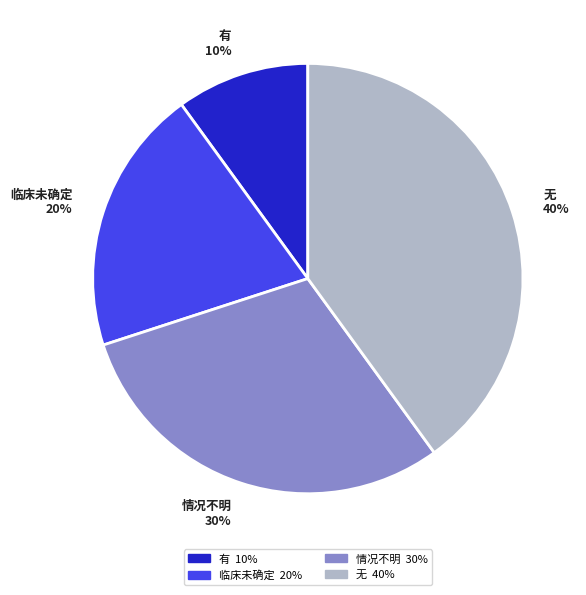

How many segments does this pie chart have?

4